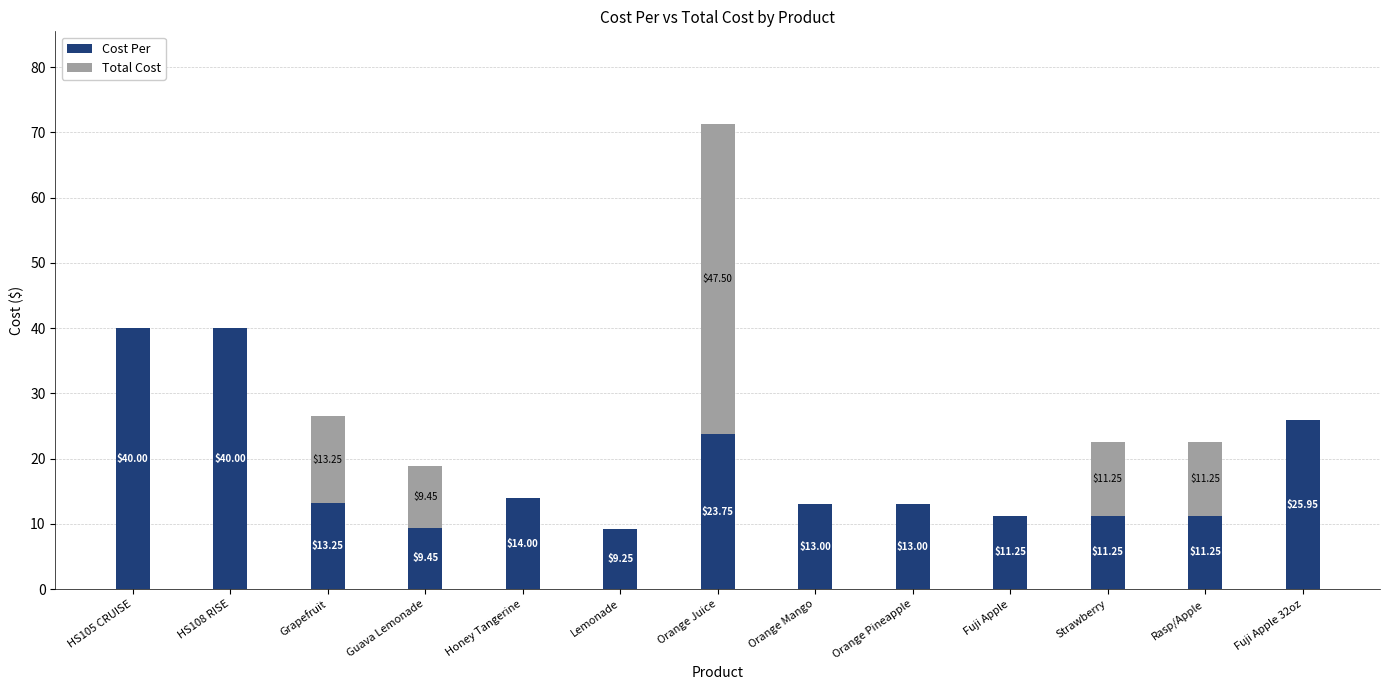

What is the total value across all series at Honey Tangerine?

14.0